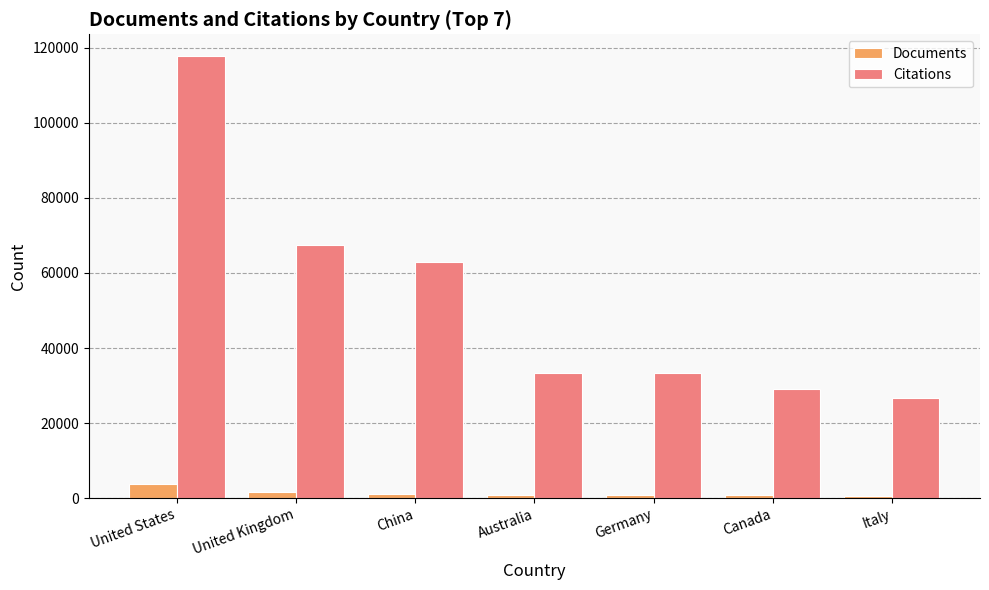

What is the spread (max minus min) of values at United Kingdom?

65705